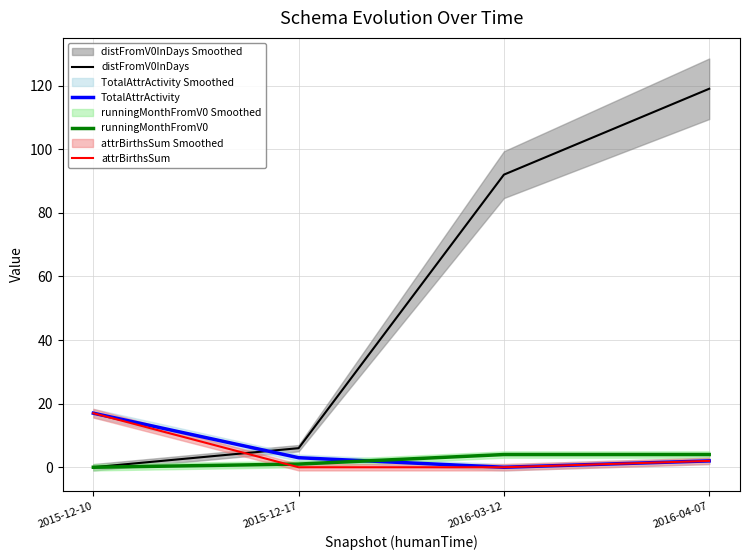

Reading right to left, transcribe all the data shown in this chart.

distFromV0InDays: 2016-04-07=119	2016-03-12=92	2015-12-17=6	2015-12-10=0
TotalAttrActivity: 2016-04-07=2	2016-03-12=0	2015-12-17=3	2015-12-10=17
runningMonthFromV0: 2016-04-07=4	2016-03-12=4	2015-12-17=1	2015-12-10=0
attrBirthsSum: 2016-04-07=2	2016-03-12=0	2015-12-17=0	2015-12-10=17